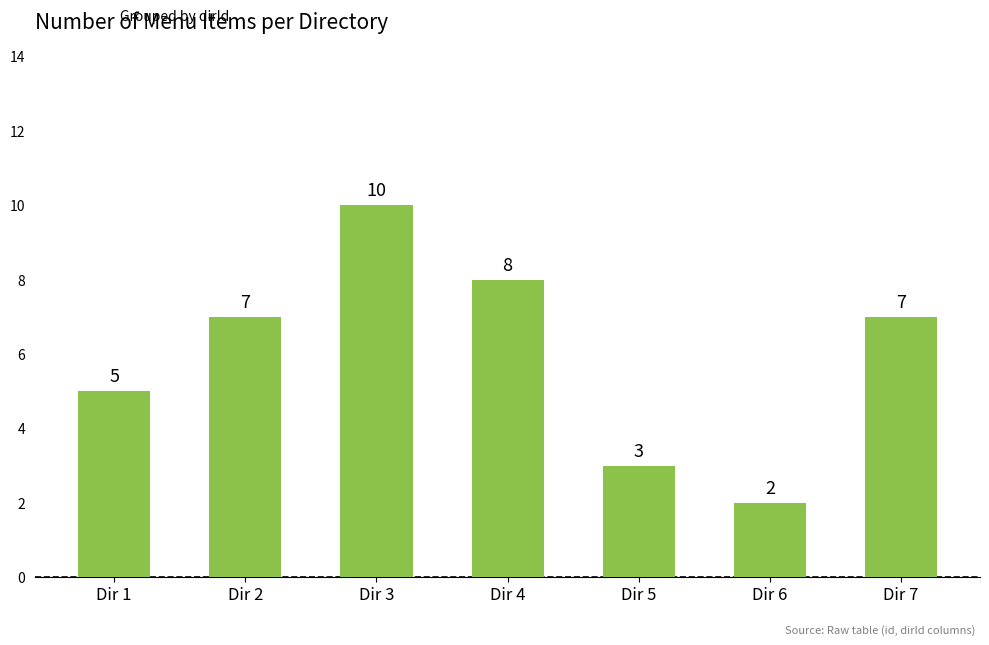

What is the maximum value shown in the chart?

10